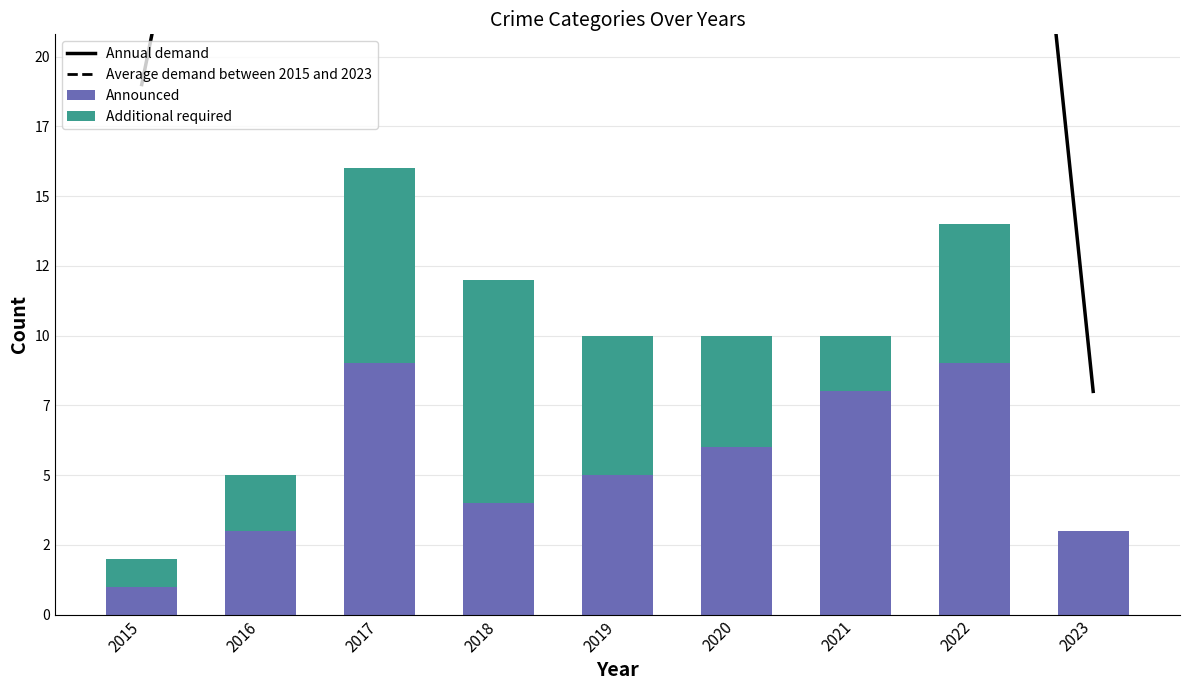

What is the sum of the Additional required values at 2020 and 2015?

5